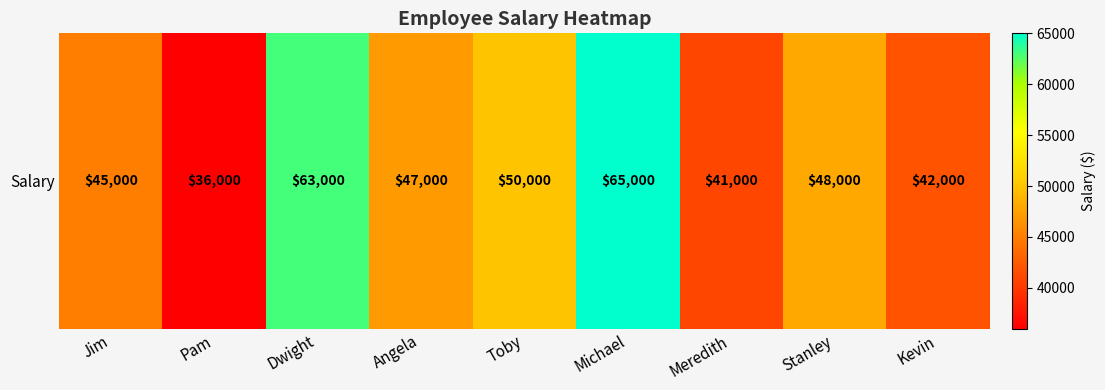

How many data points are less than 47000?

4